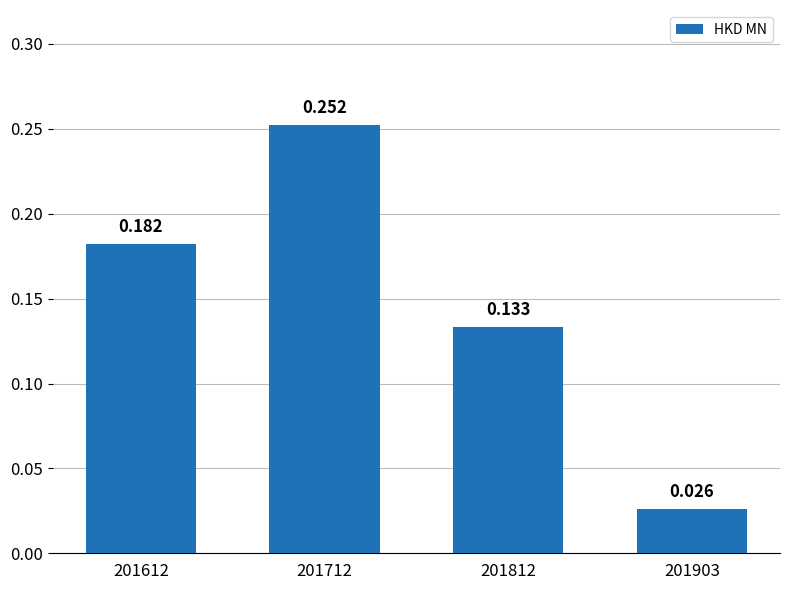

What is the difference between the values at 201812 and 201712?

0.1